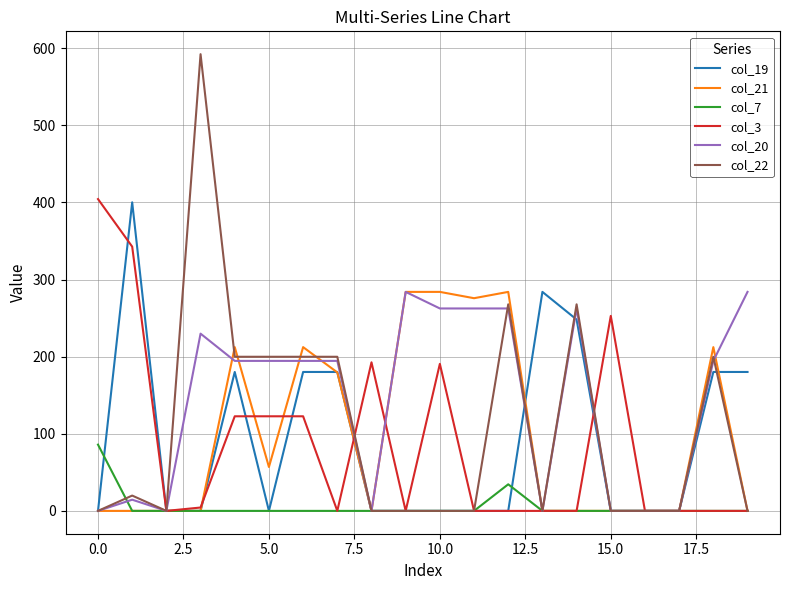

Which series has the widest spread of values?

col_22